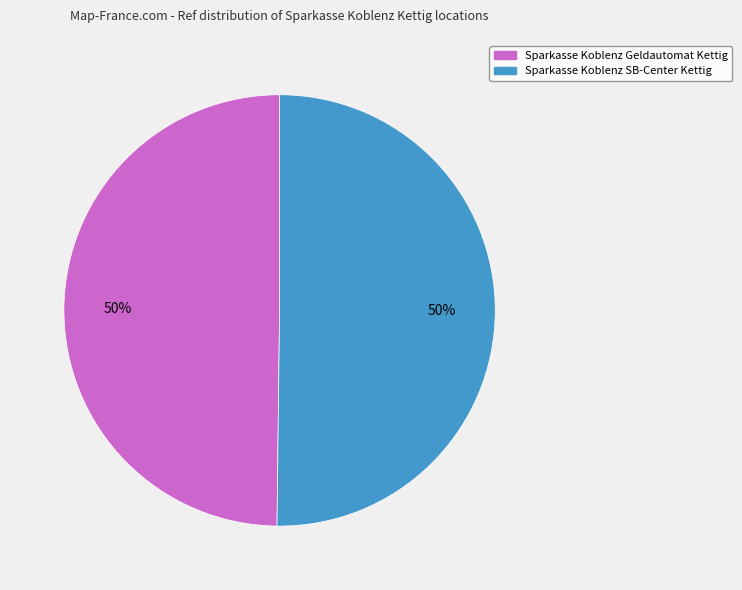

True or false: Sparkasse Koblenz SB-Center Kettig accounts for 50% of the total.

True